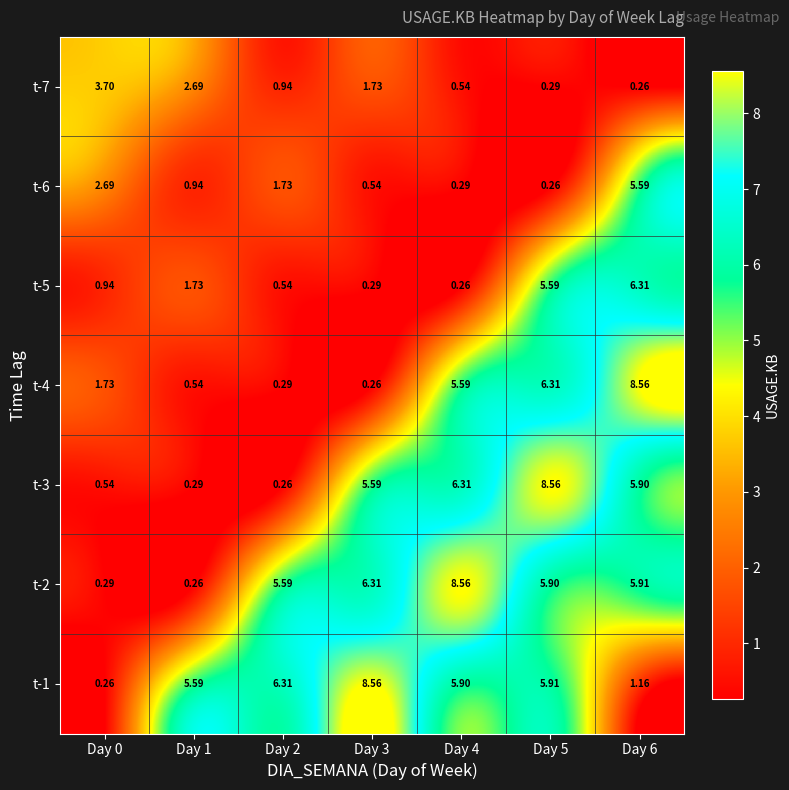

Which series has the largest total across all categories?

t-1